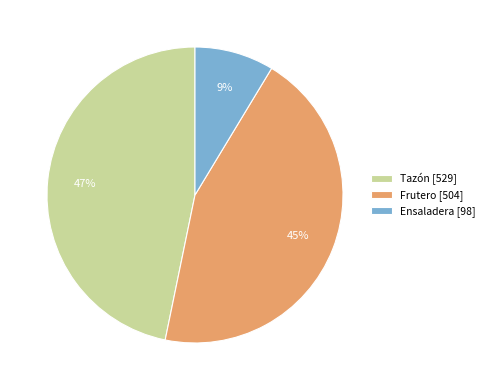

Which has a higher value, Frutero or Tazón?

Tazón